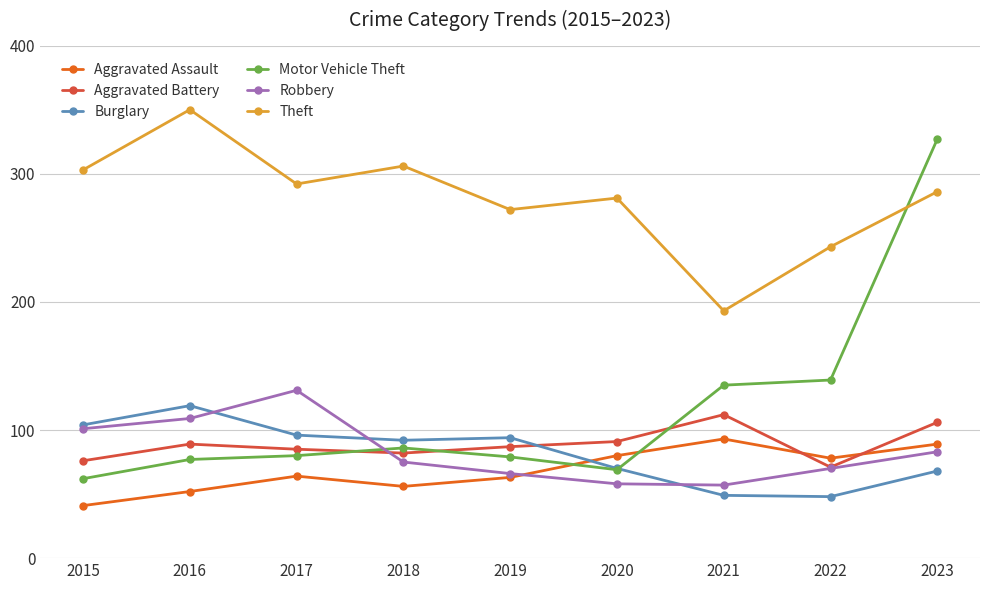

What is the minimum value for Aggravated Assault?

41